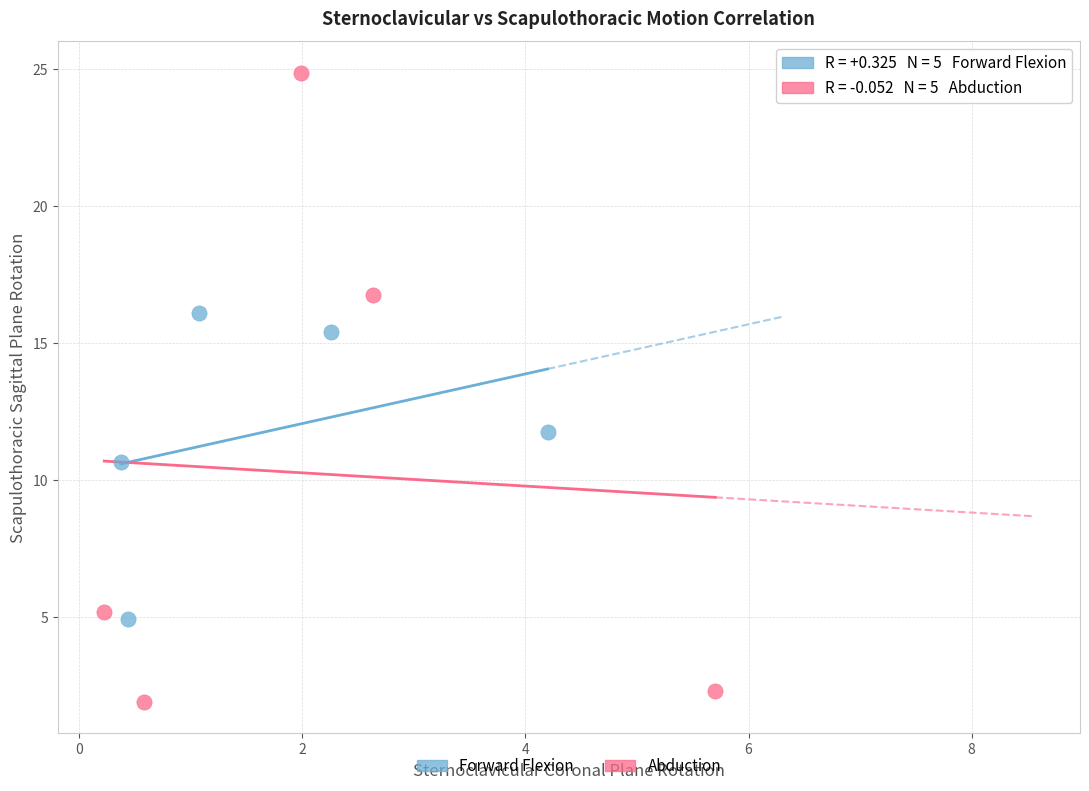

Which series has the widest spread of Y values?

Abduction